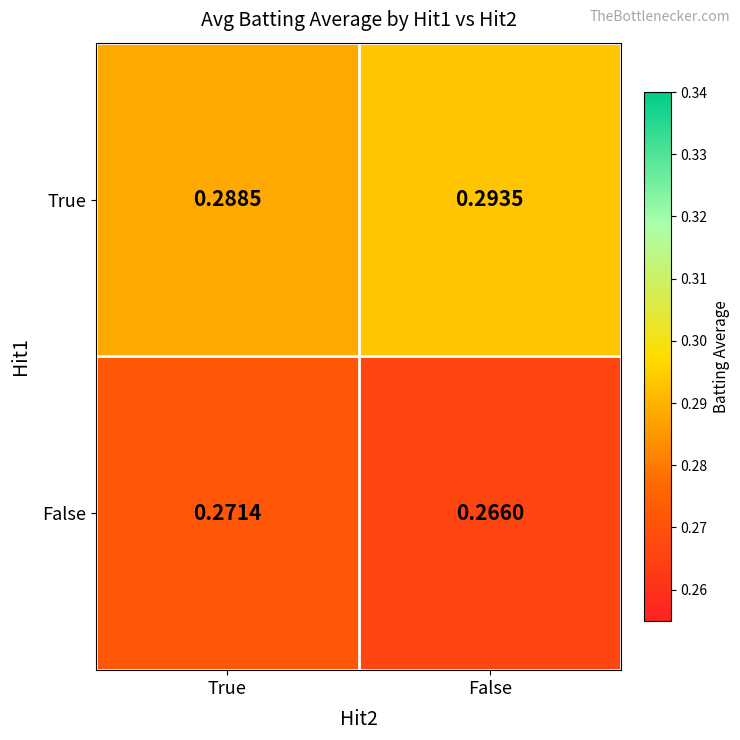

How many series are shown in this chart?

2